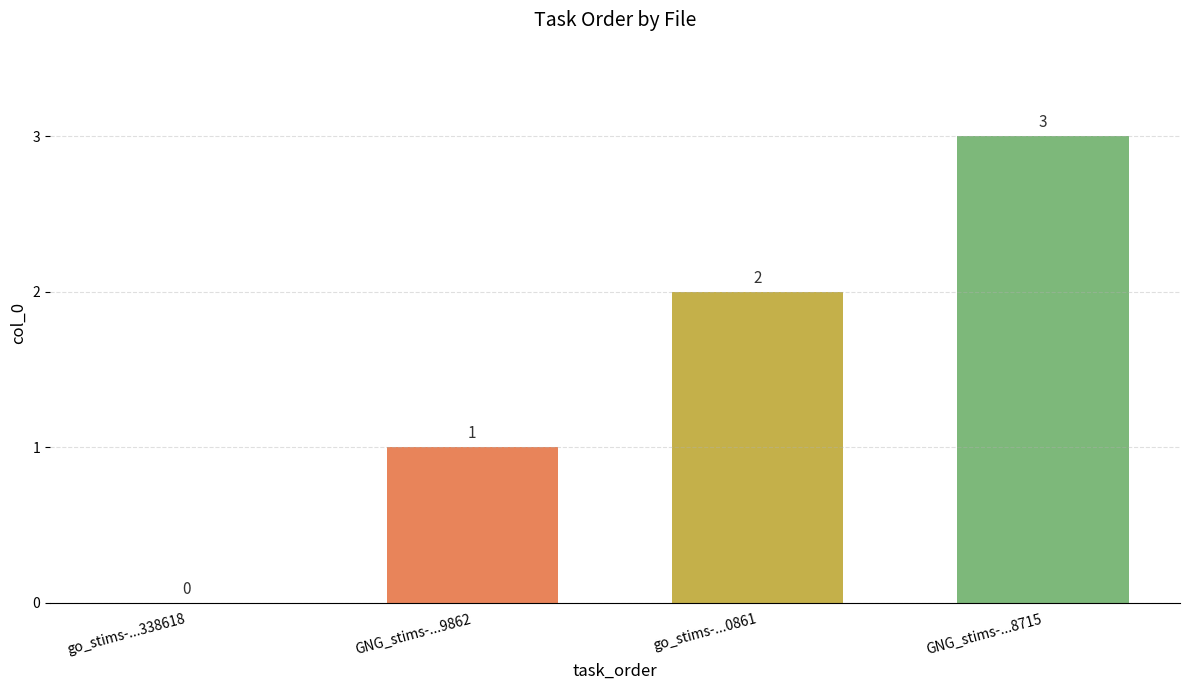

What is the sum of all values?

6